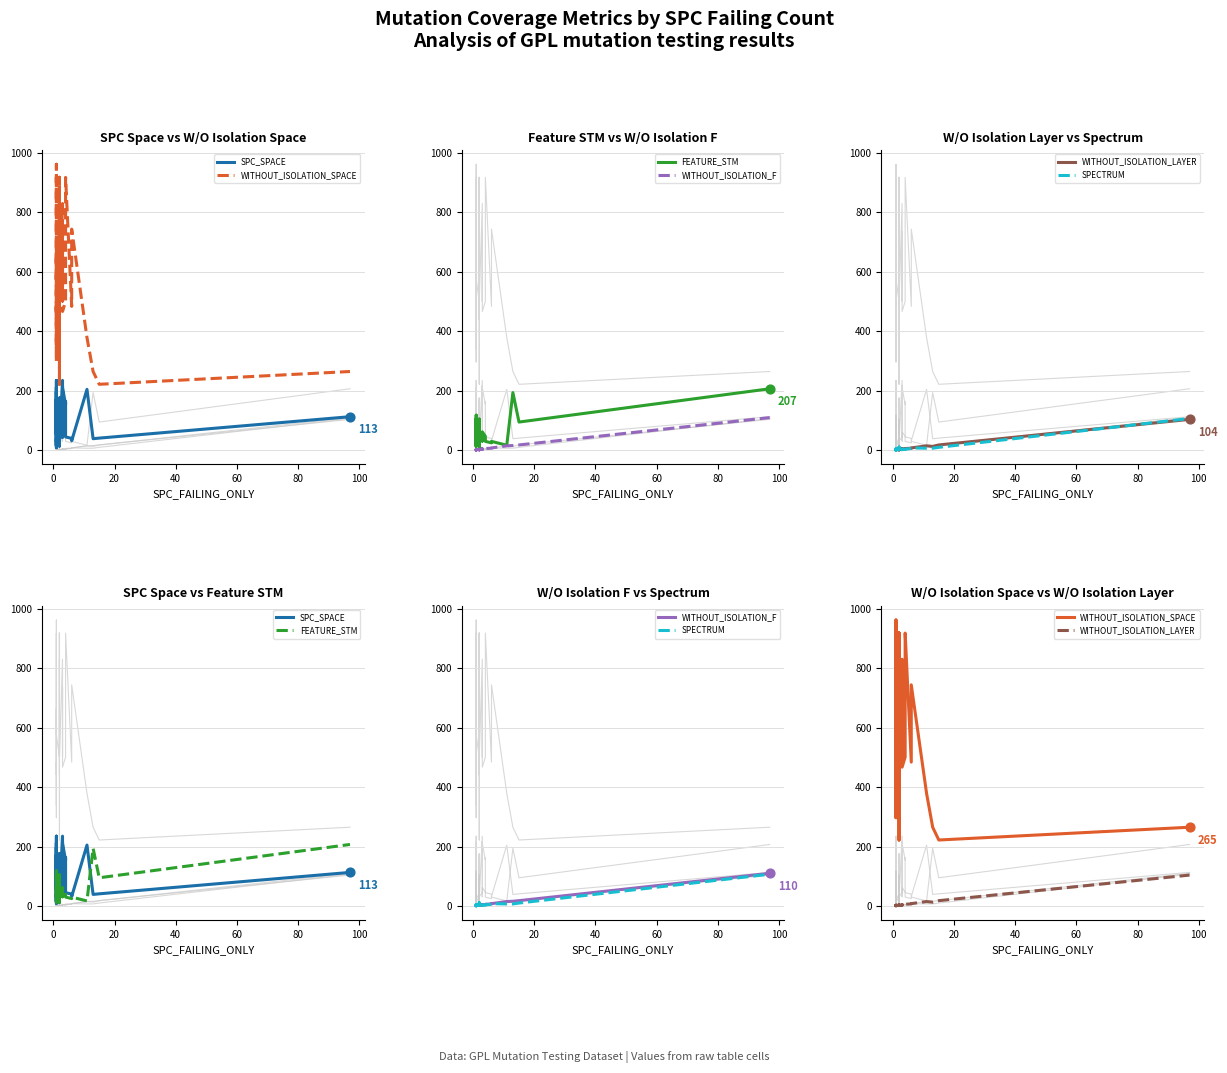

Which series has the widest spread of Y values?

WITHOUT_ISOLATION_SPACE